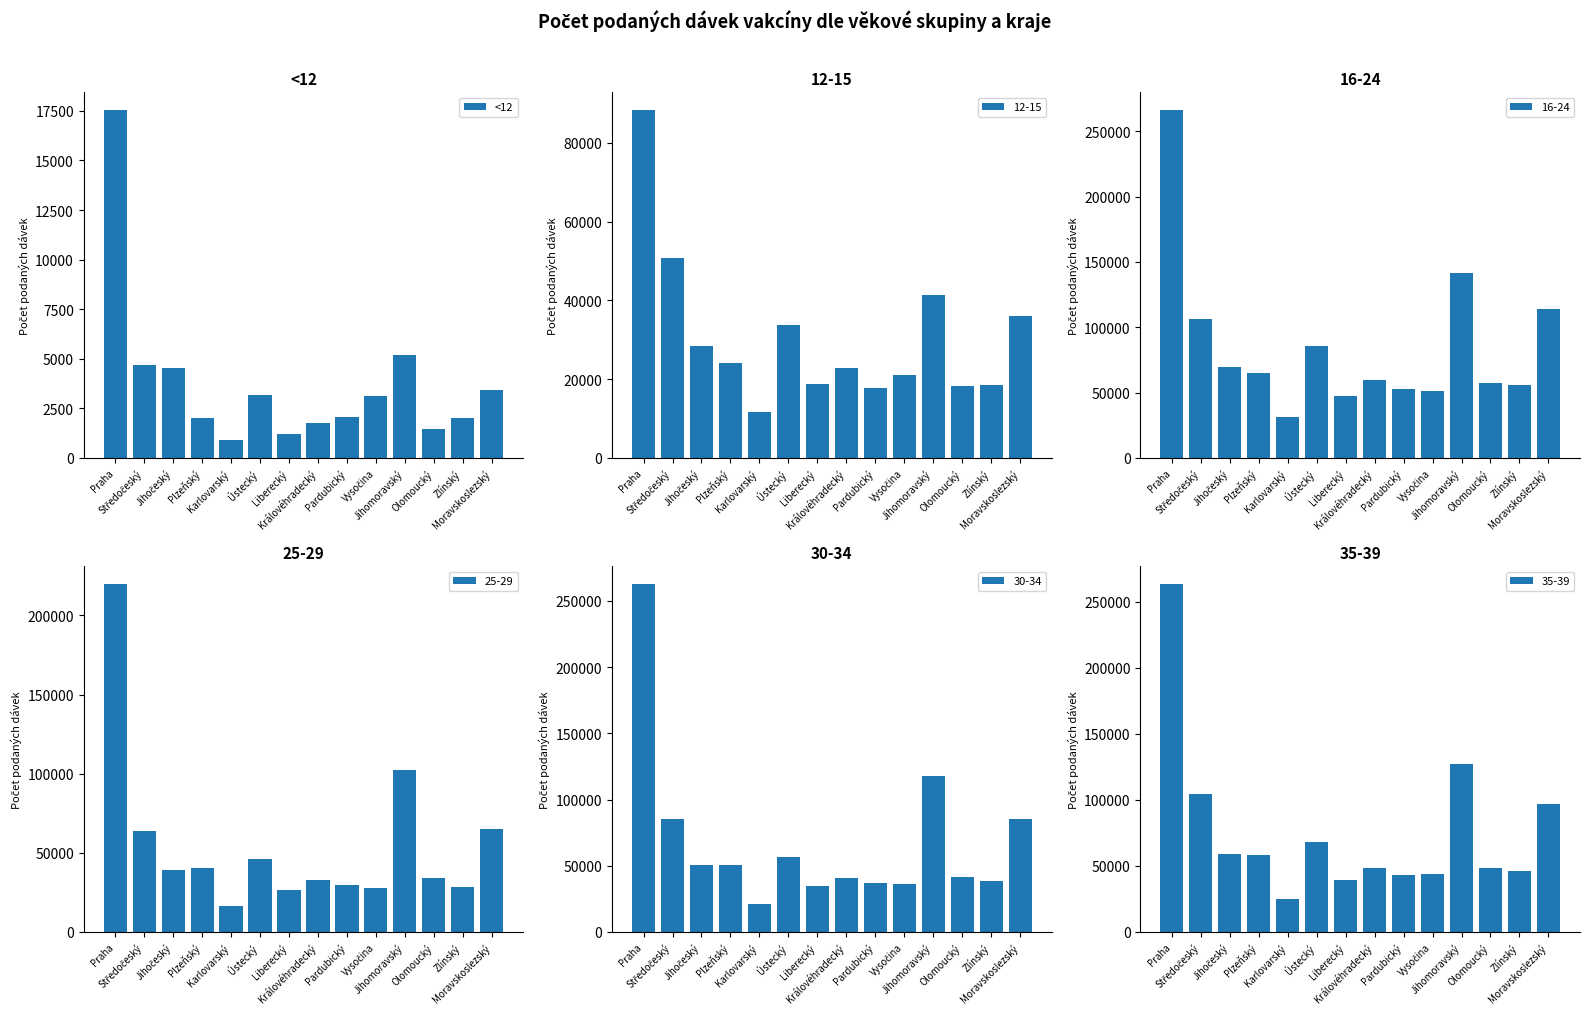

Approximately how many times larger is the value at Praha compared to Královéhradecký?

9.9